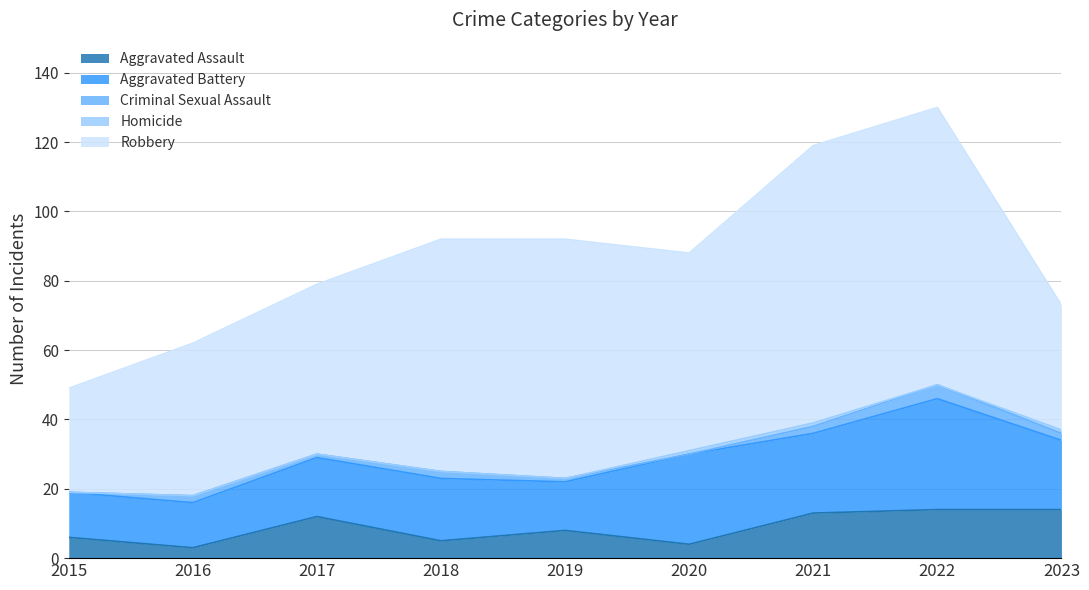

What is the difference between the second highest and minimum values in the Criminal Sexual Assault series?

2